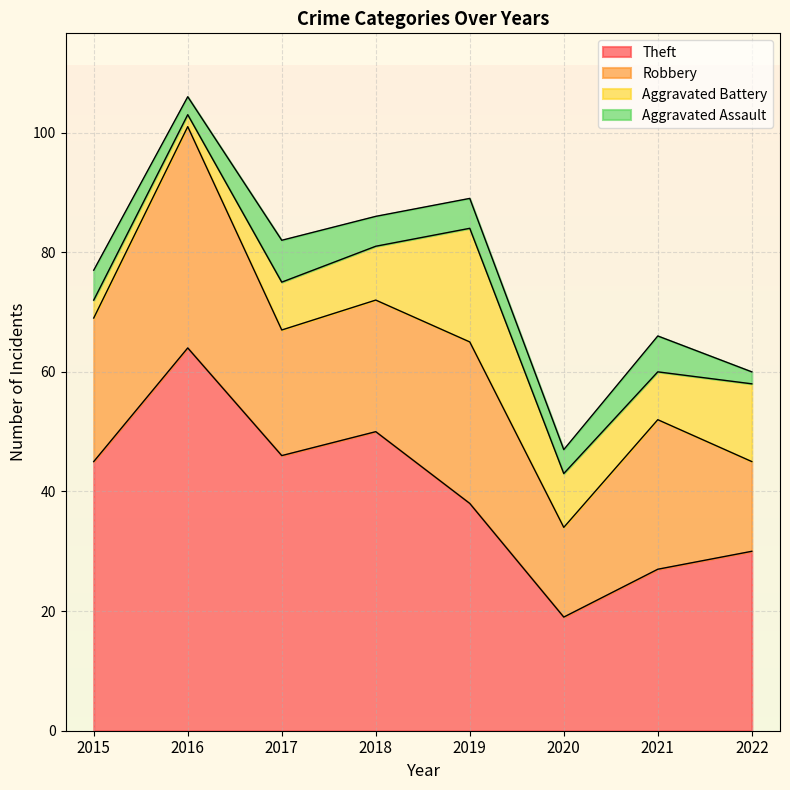

List the series in order of their peak value, highest first.

Theft, Robbery, Aggravated Battery, Aggravated Assault